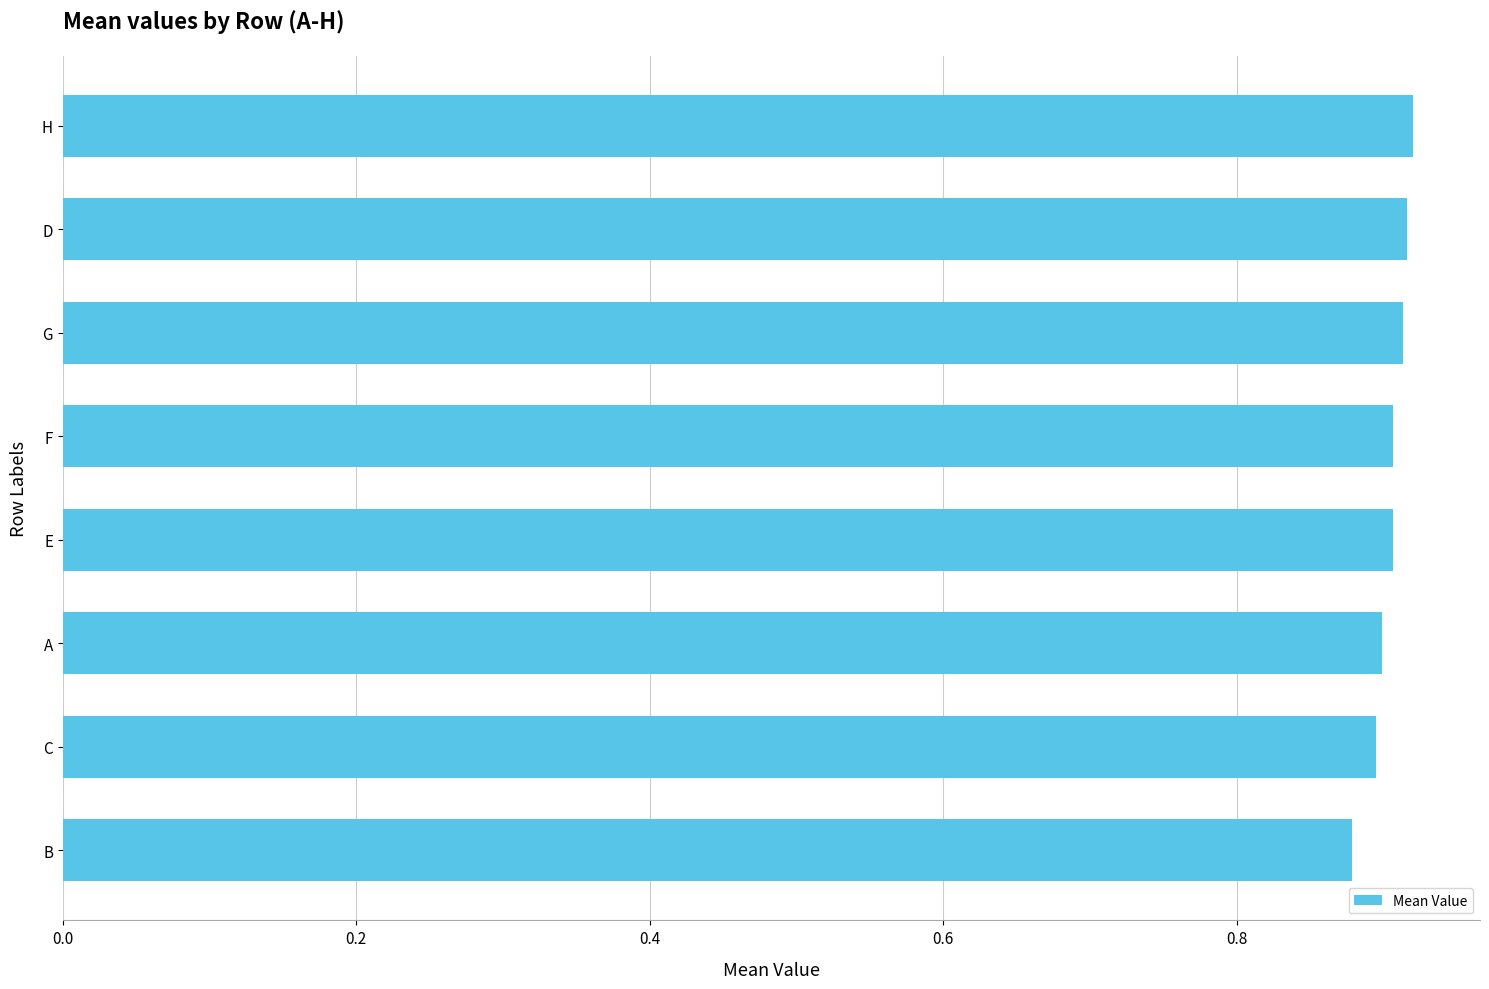

Count the values in the range 0 to 1.

8